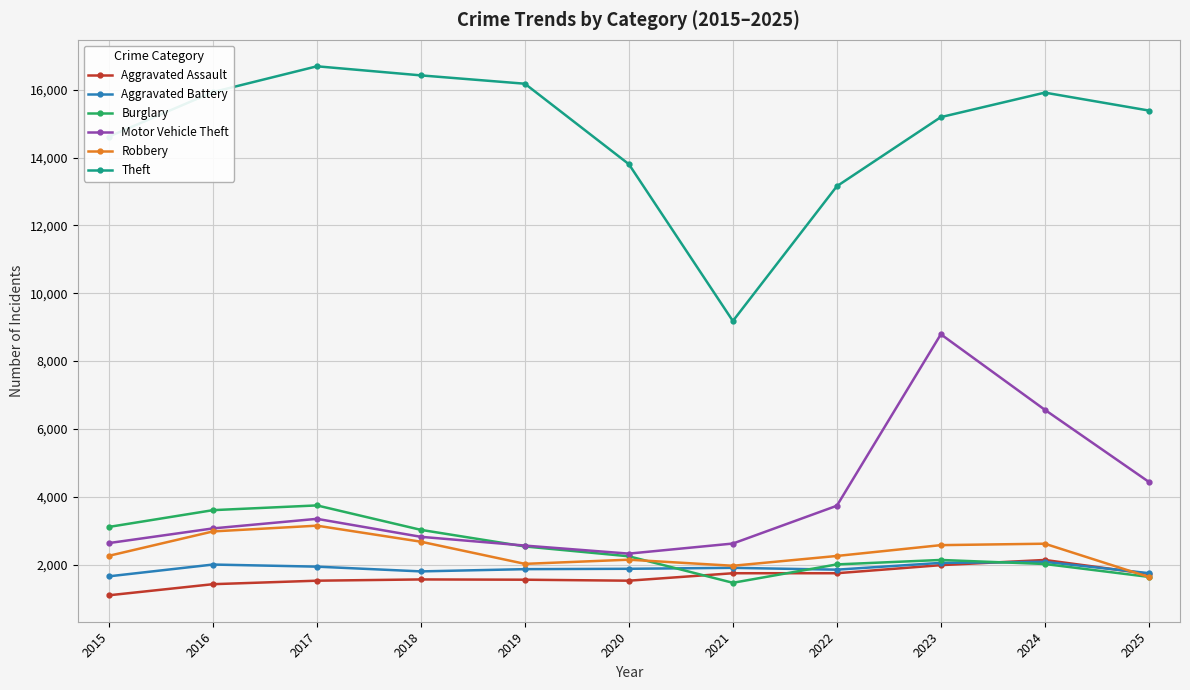

True or false: Burglary has more than 1 points higher than both neighbors.

True